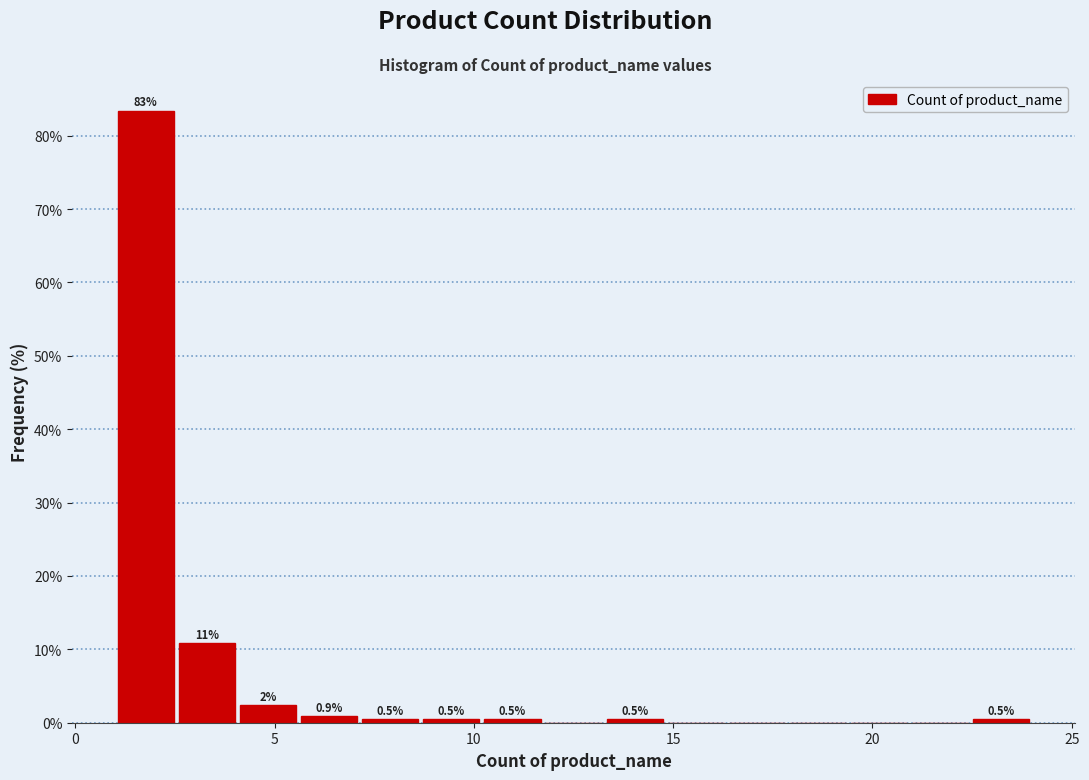

Read against the x-axis, roughly where is the centre of the tallest bar?

2.0